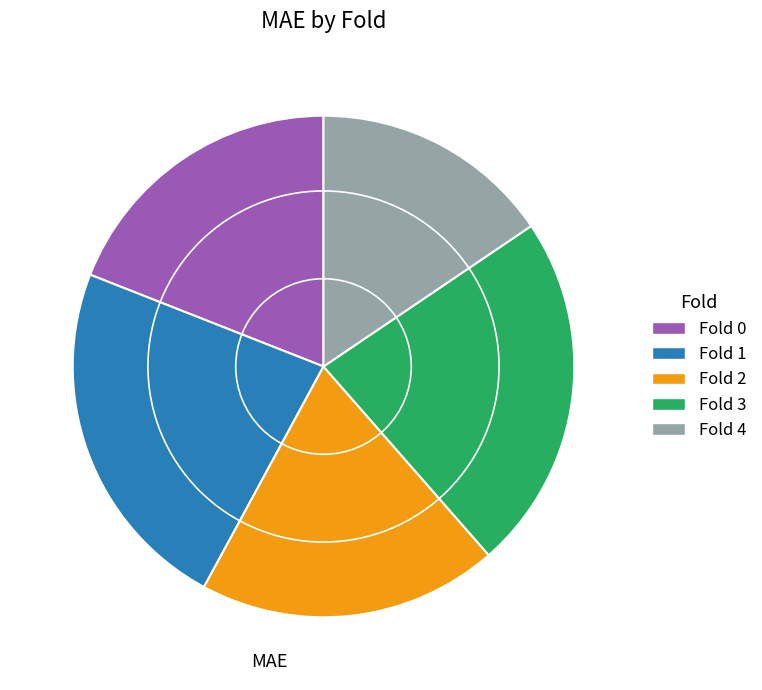

Between Fold 0 and Fold 4, which is larger?

Fold 0